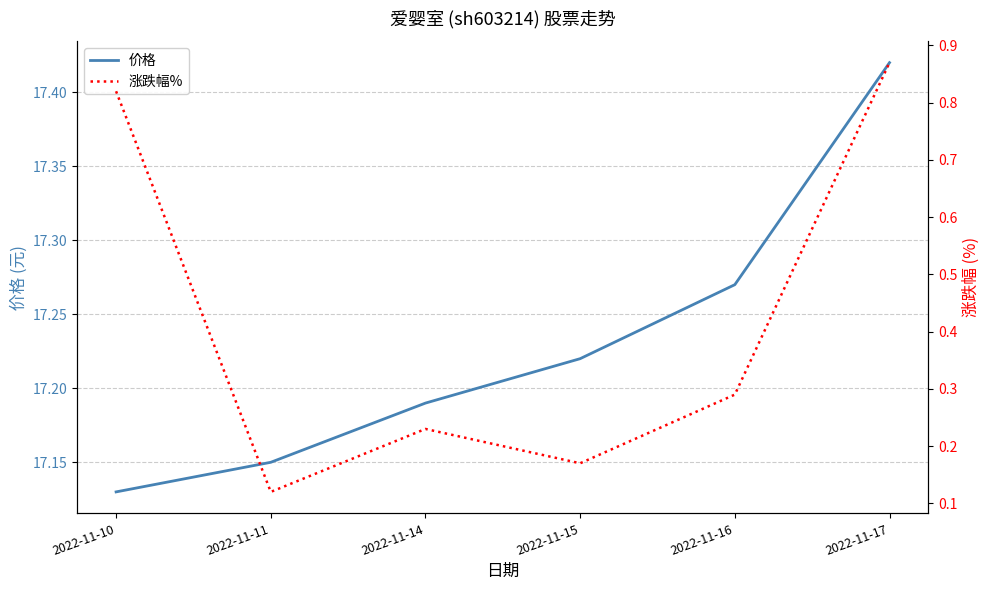

At which category is the sum across all series the highest?

2022-11-17